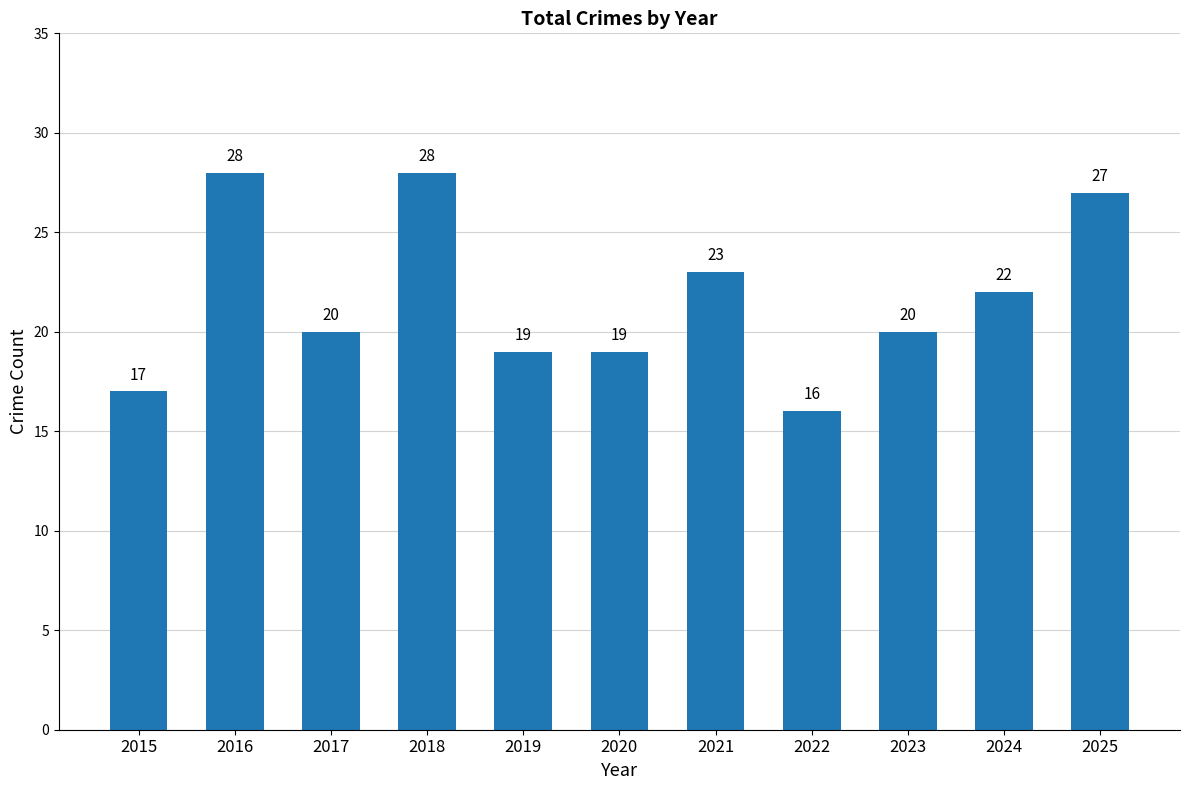

What is the value of the 7th bar from the left?

23